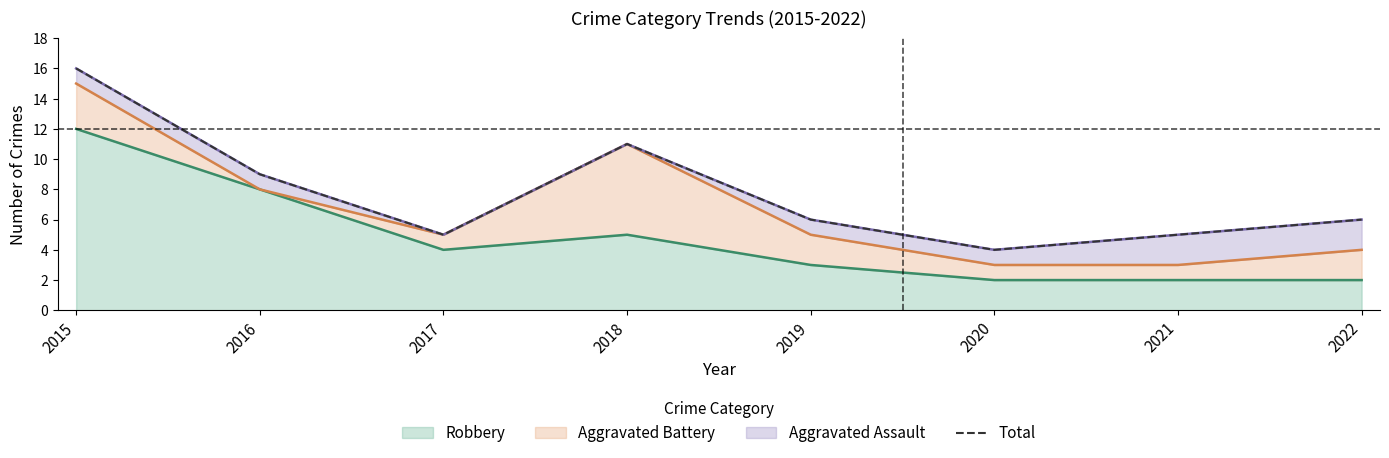

What is the difference between the maximum and minimum values?

12